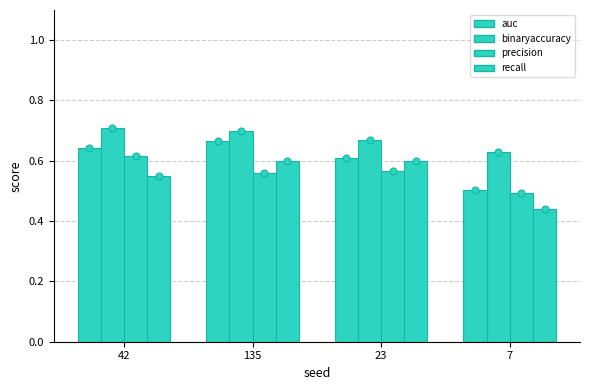

Does the chart contain any negative values?

No